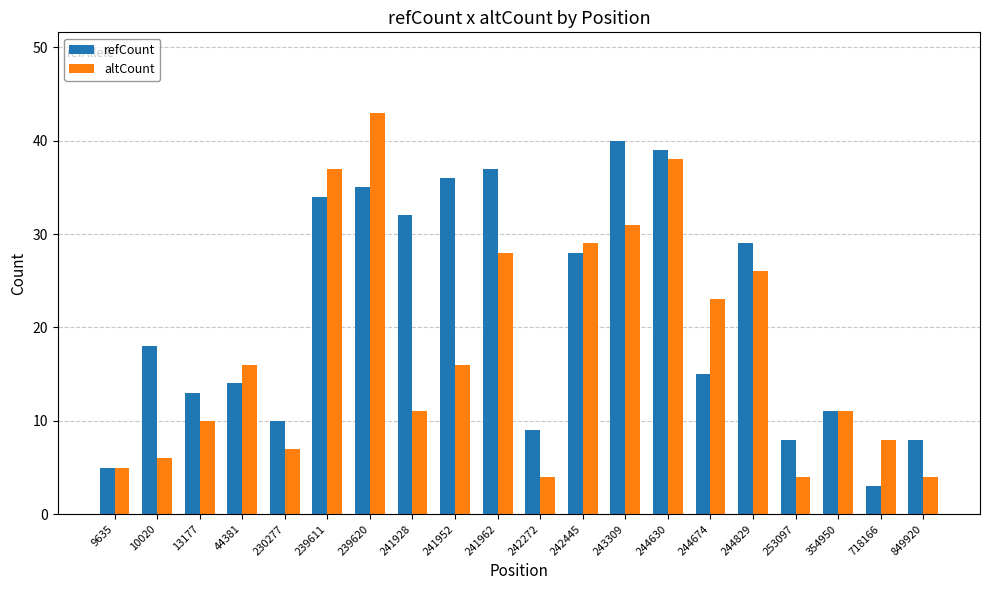

What is the difference between the highest and lowest values at 10020?

12